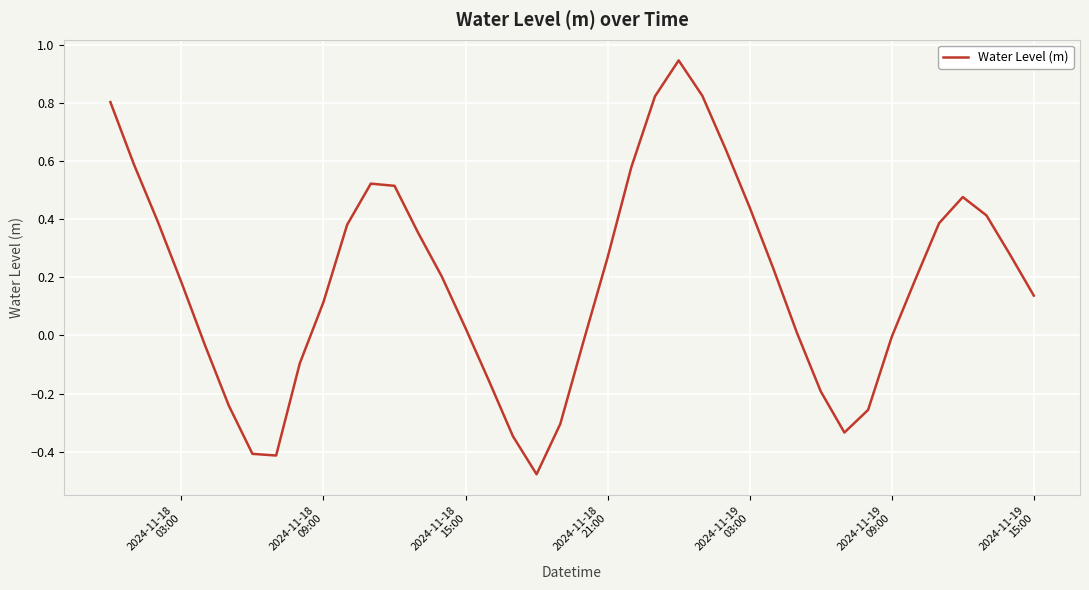

What is the difference between the maximum and minimum values?

1.4